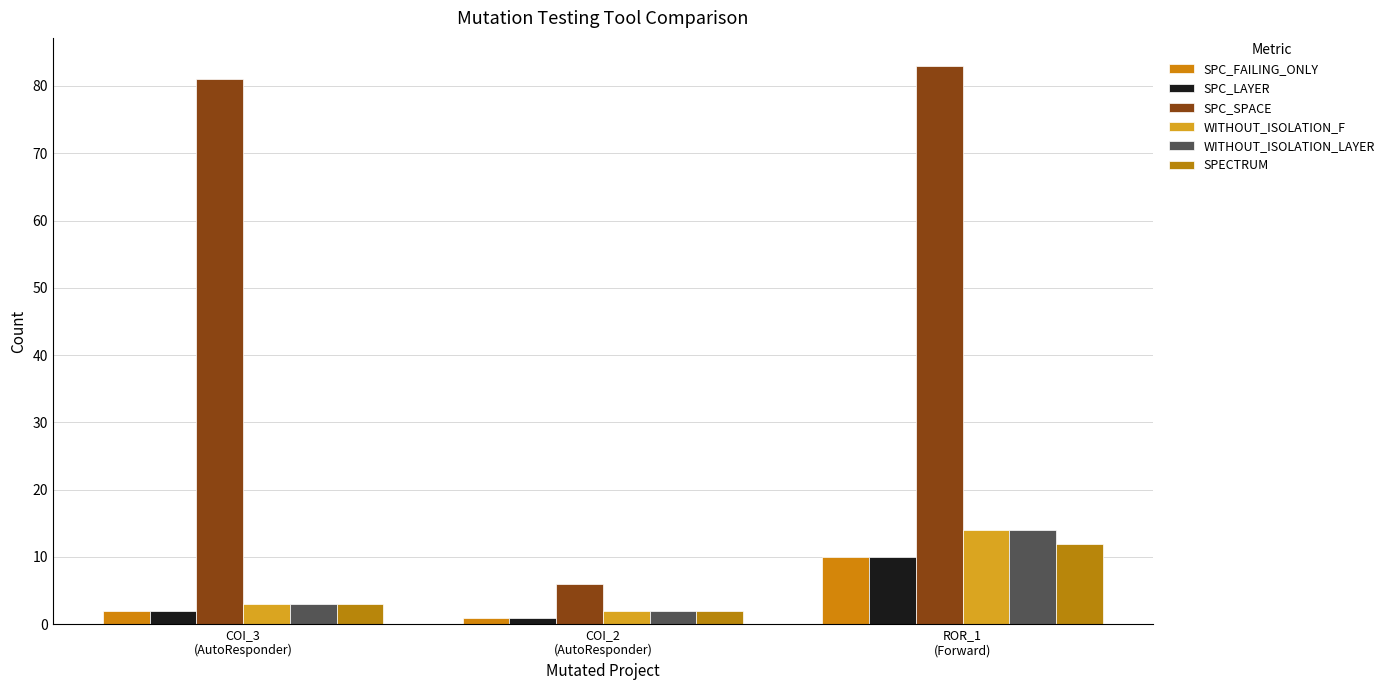

How many values in the WITHOUT_ISOLATION_LAYER series are below 3?

1